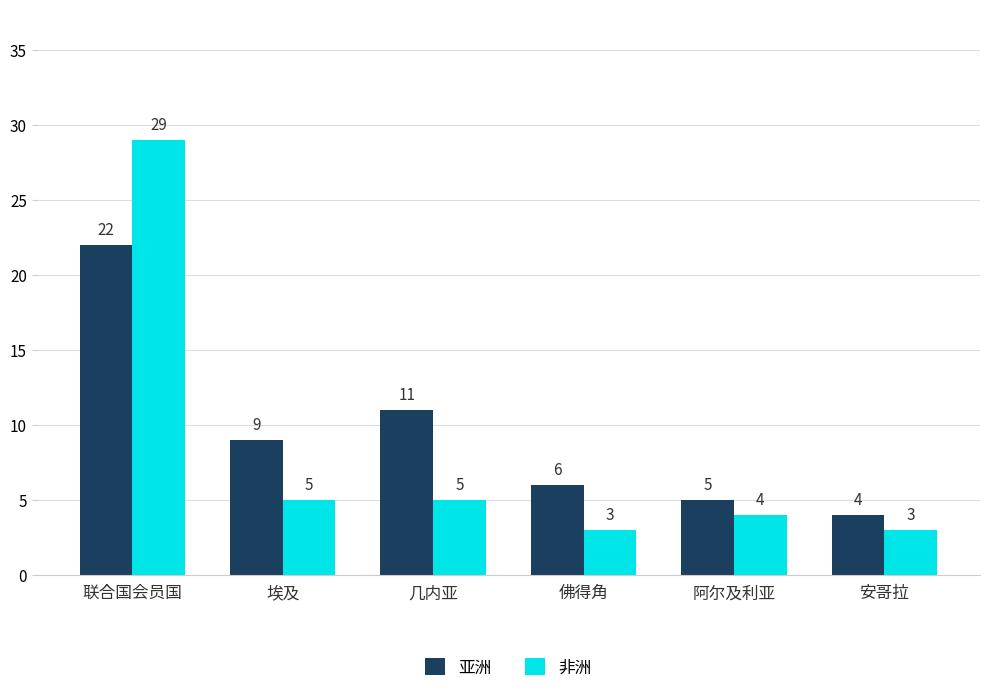

Reading right to left, list all the values displayed in this chart.

亚洲: 安哥拉=4	阿尔及利亚=5	佛得角=6	几内亚=11	埃及=9	联合国会员国=22
非洲: 安哥拉=3	阿尔及利亚=4	佛得角=3	几内亚=5	埃及=5	联合国会员国=29